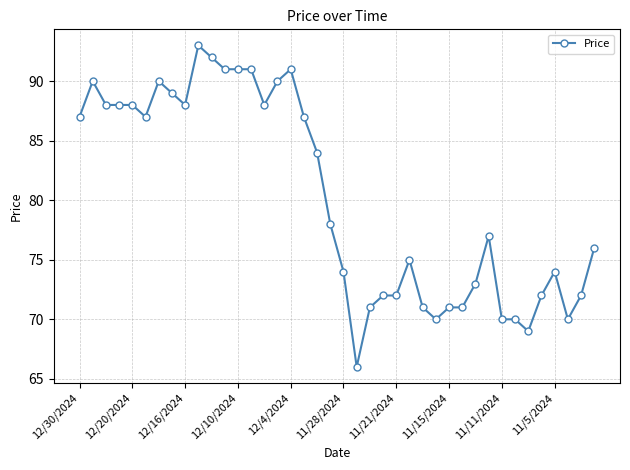

What is the sum of all values?

3207